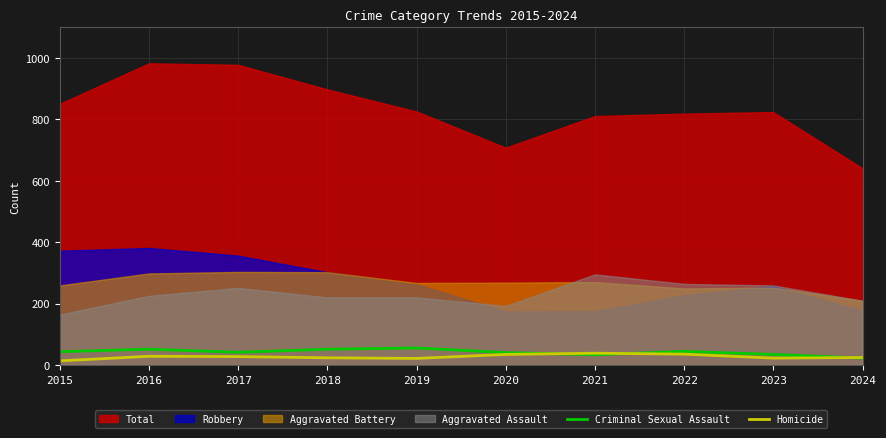

What is the value of the Criminal Sexual Assault point at the 8th from the left?

44